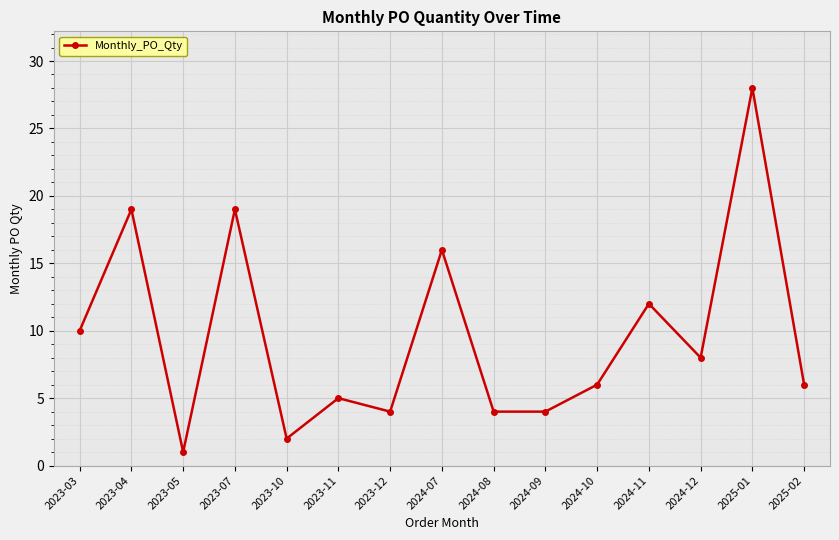

Which category has the highest value across all series?

2025-01